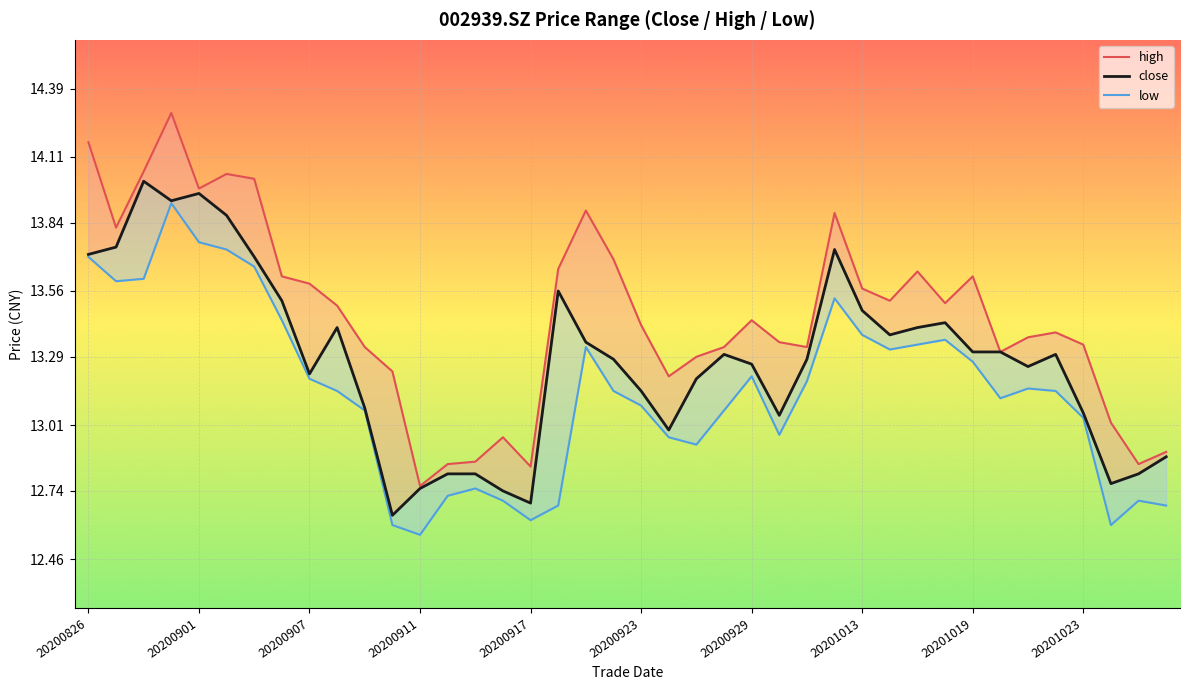

Is the value of low at 38 greater than the value of close at 20200907?

No